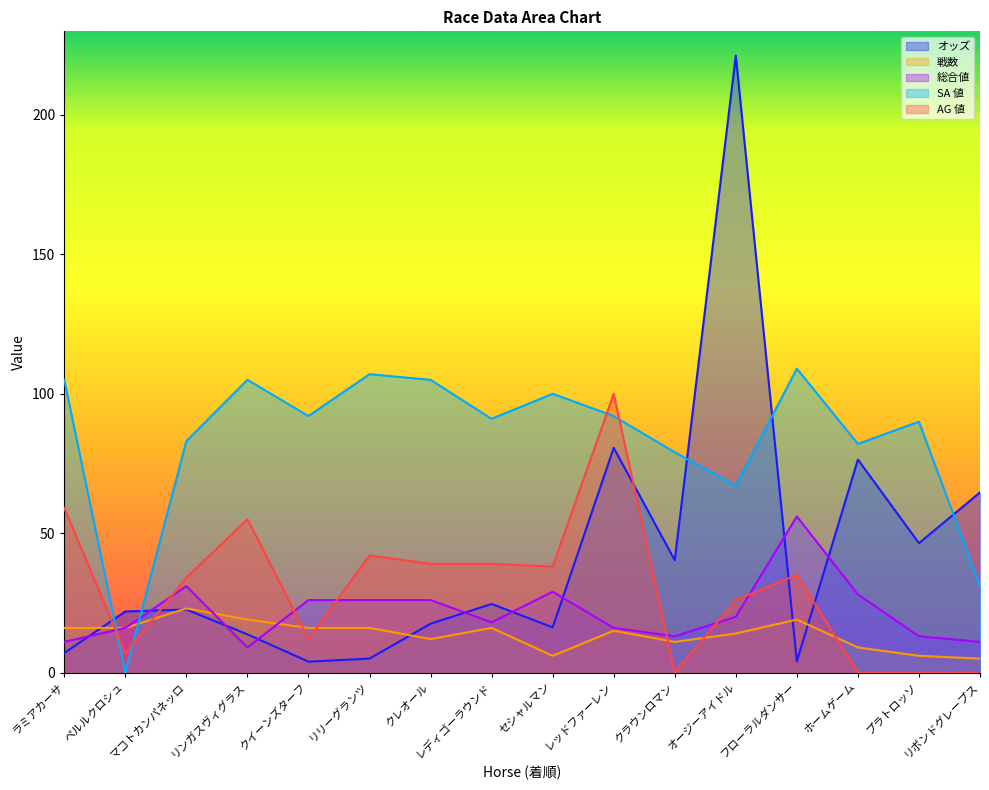

The value of SA 値 at ラミアカーサ is 105.0. True or false?

True